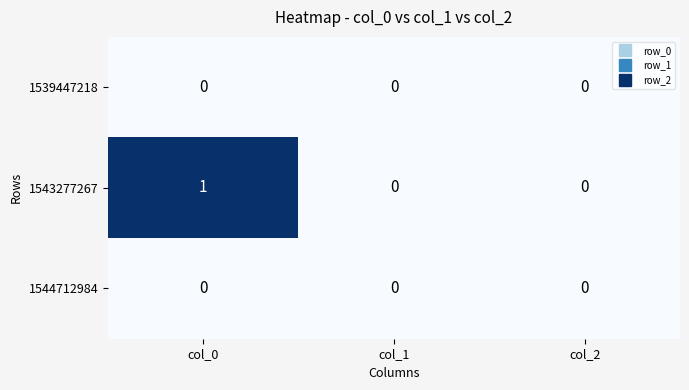

The value of 1544712984 at col_1 is 0. True or false?

True